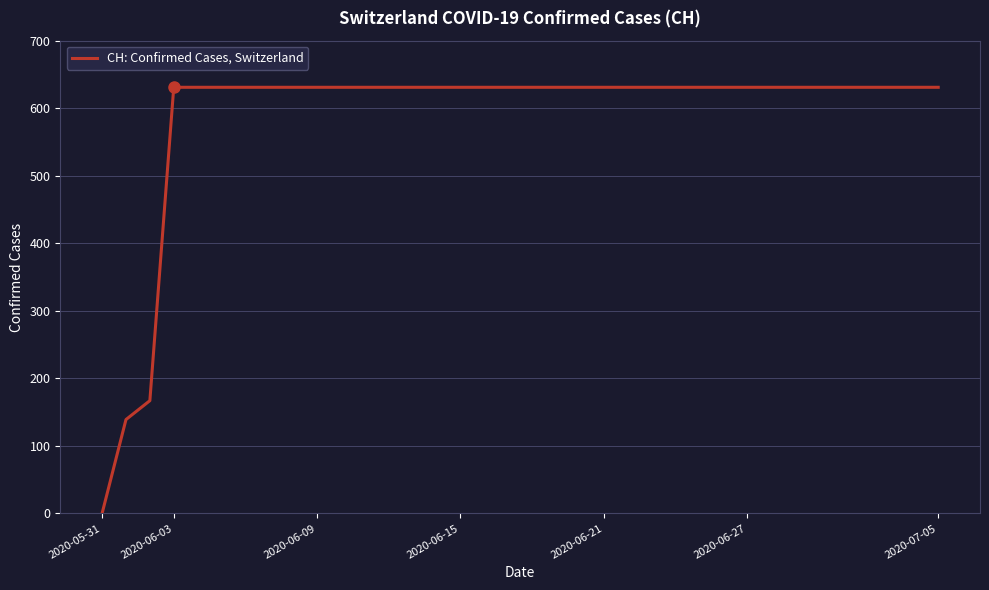

What is the maximum value shown in the chart?

631